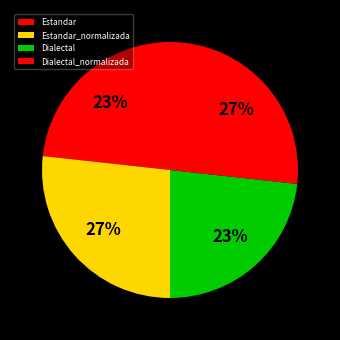

How many slices are in this pie chart?

4